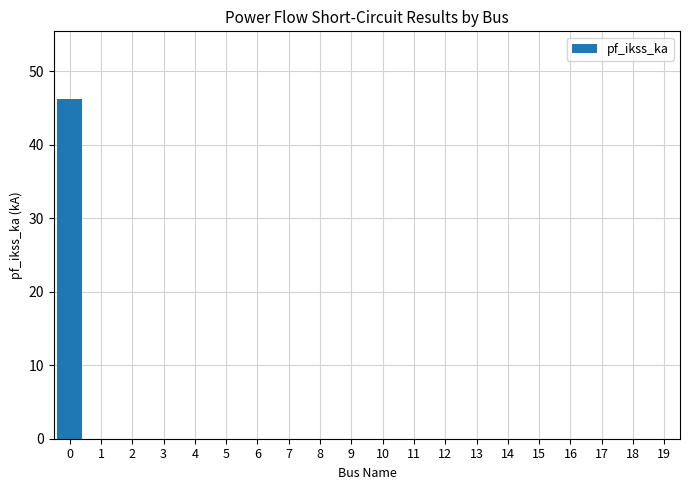

What is the sum of all values?

46.2